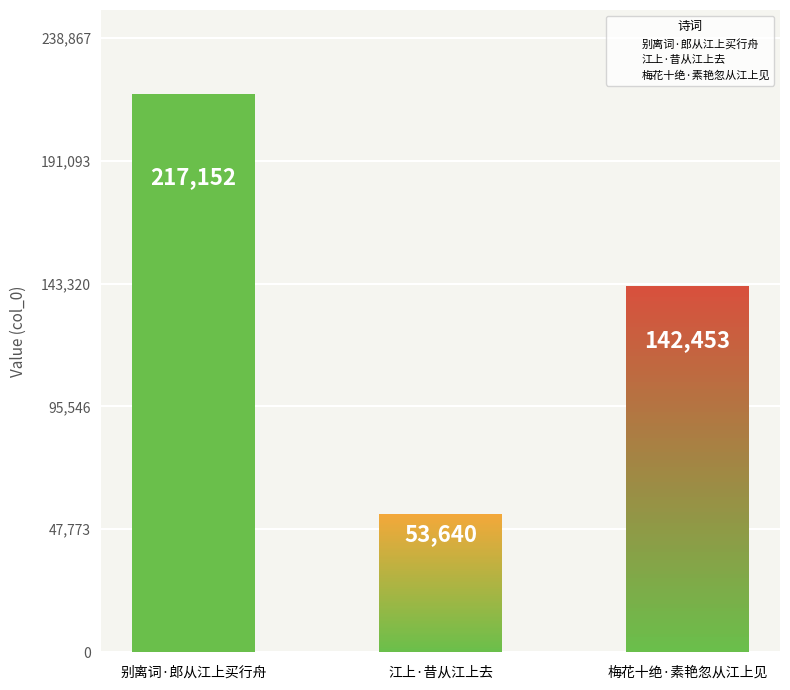

How many values are between 53640 and 217152?

3